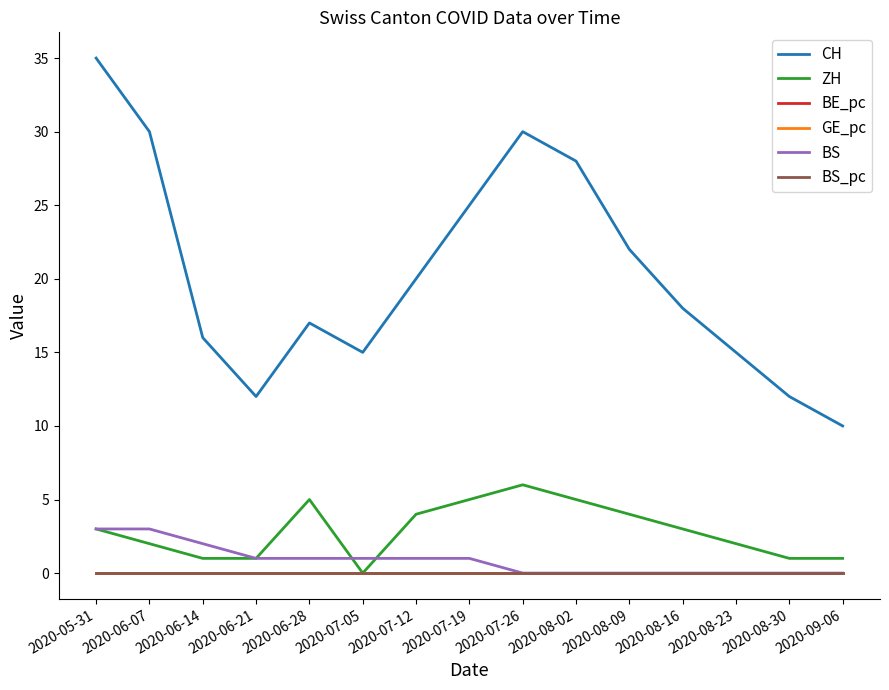

True or false: CH and BS intersect in this chart.

False